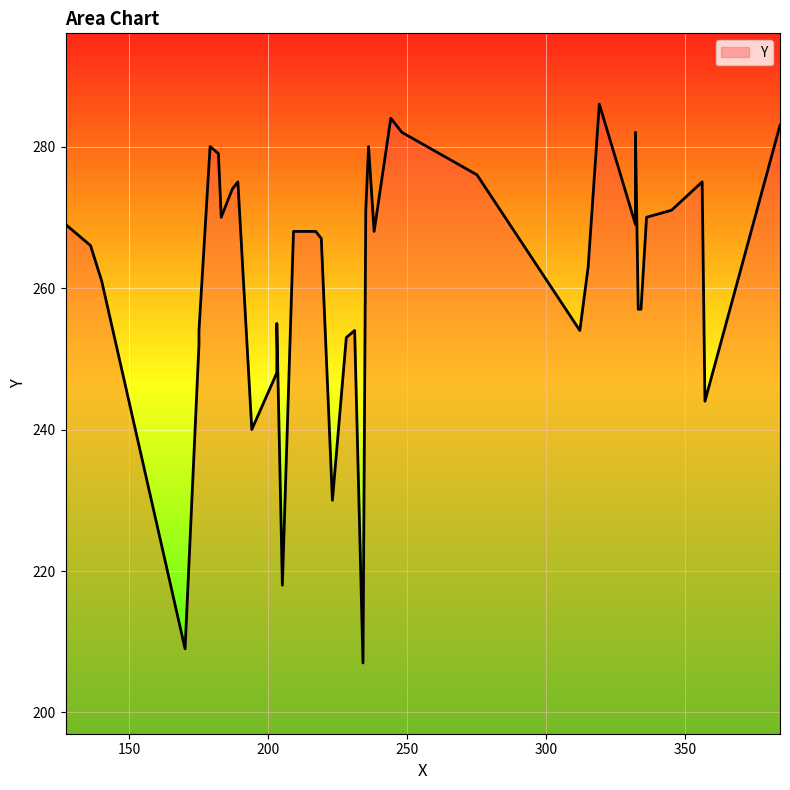

Count the number of data series in this chart.

1